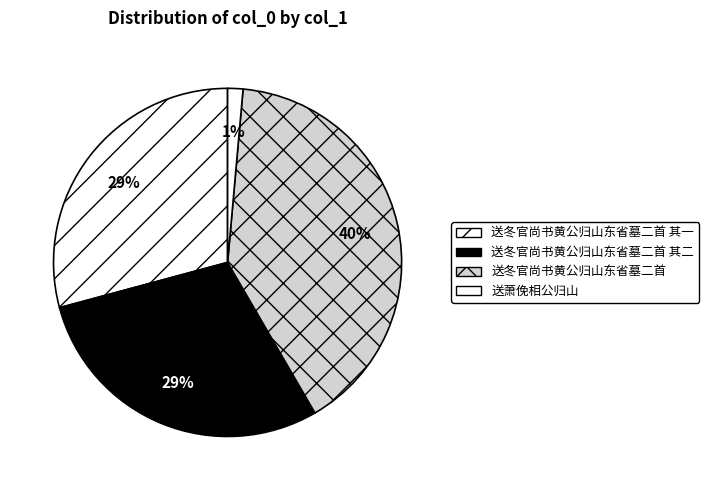

How many slices are in this pie chart?

4